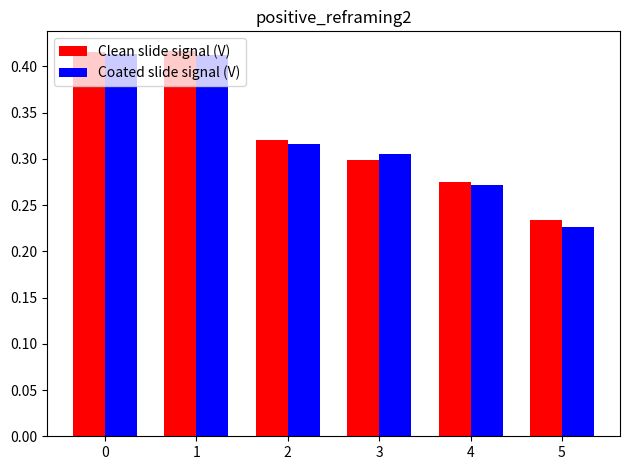

Count the Coated slide signal (V) values in the range 0 to 1.

6